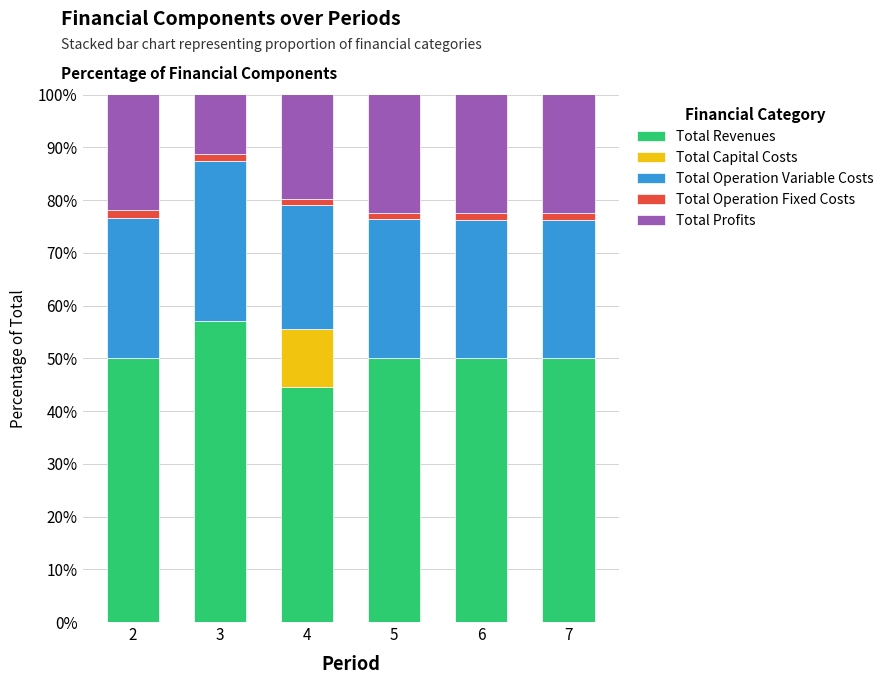

How many distinct data groups are displayed?

5